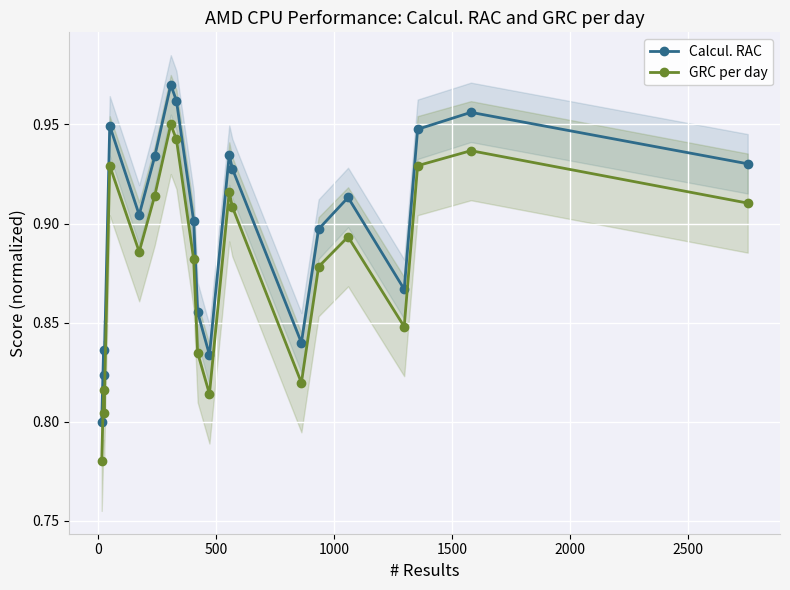

How many interior local valleys does the Calcul. RAC series have?

5